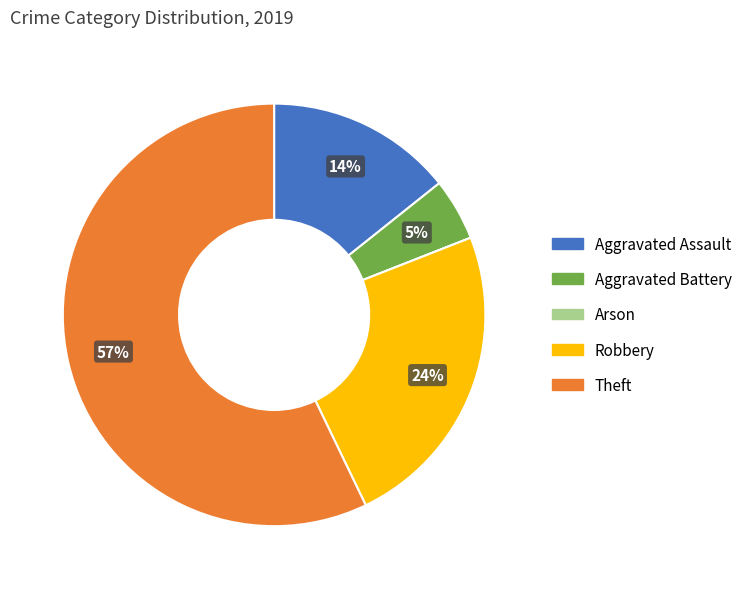

What is the largest slice in the pie chart?

Theft